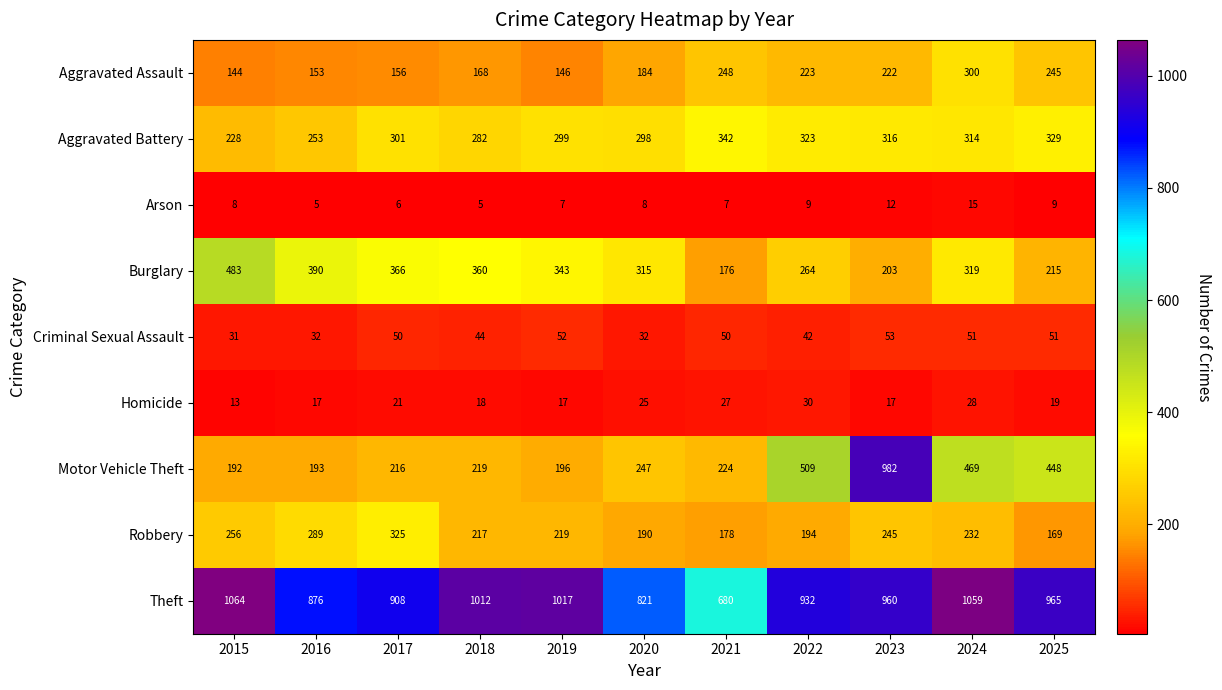

What is the total value across all series at 2018?

2325